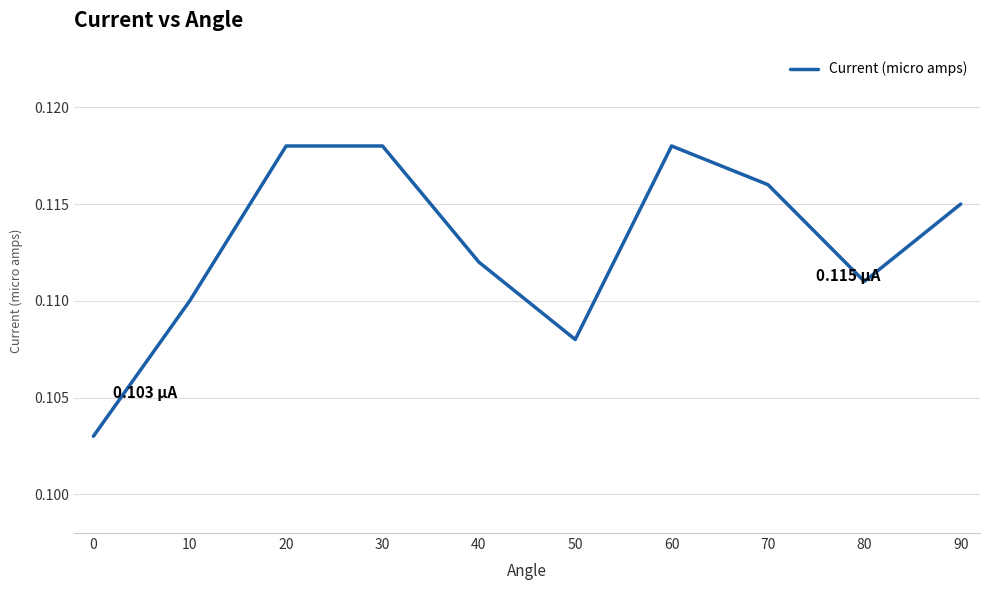

Which has a higher value, 50 or 70?

70